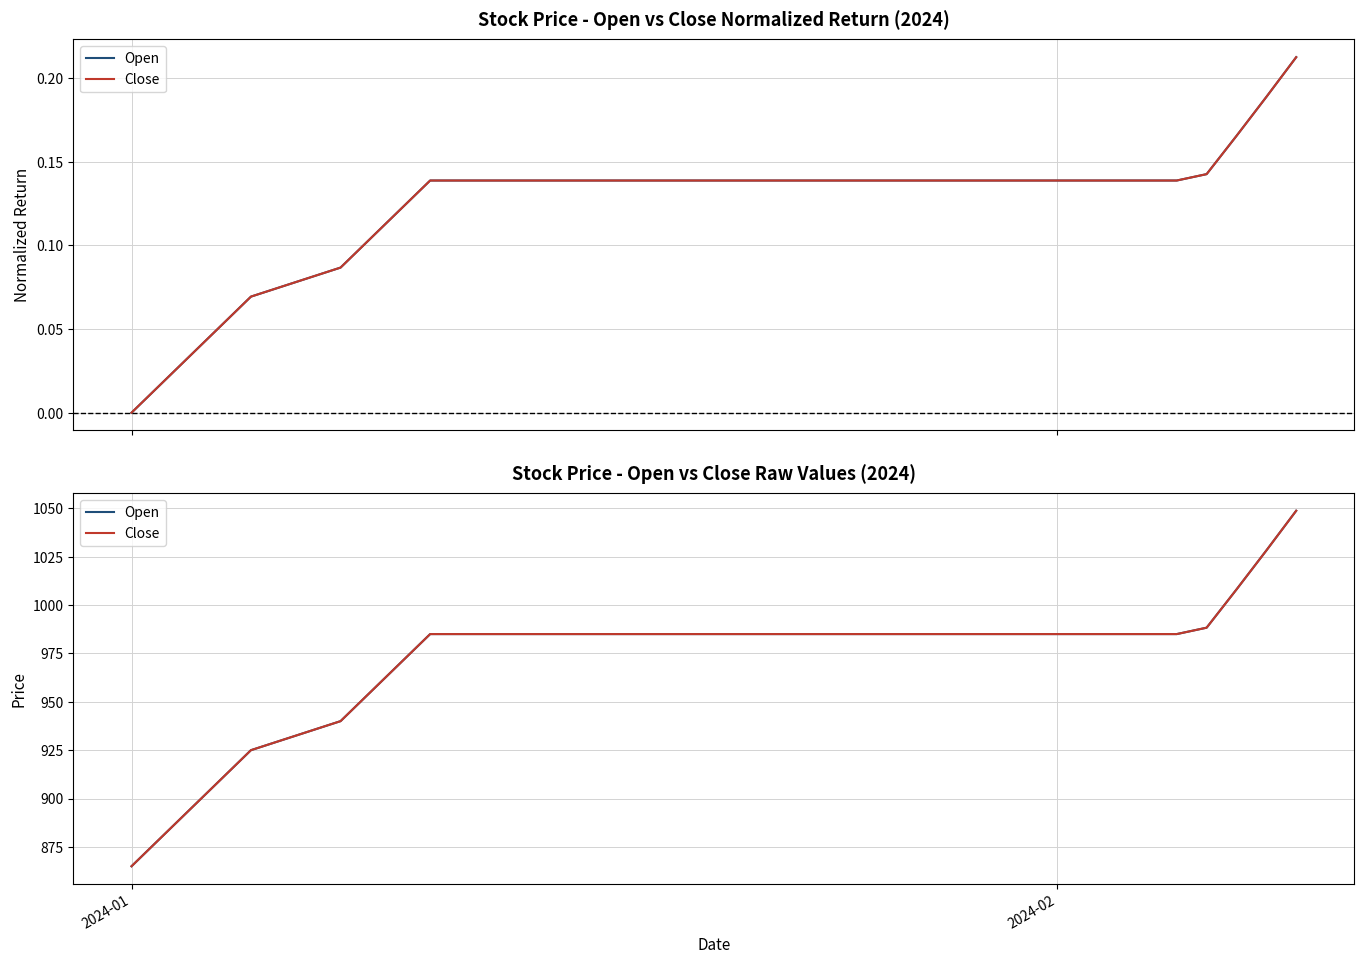

The Close series shows 388.3 at 15. True or false?

False